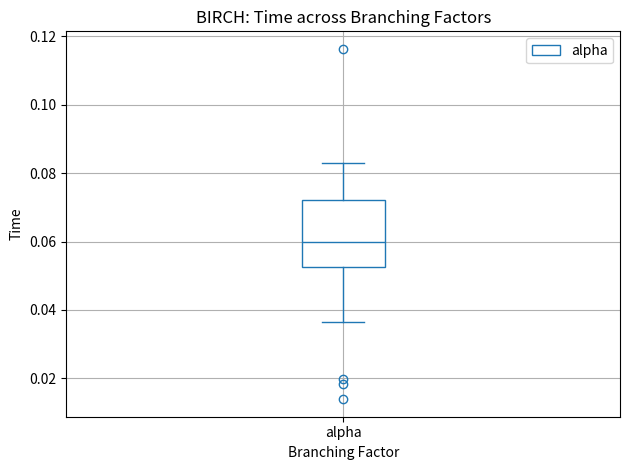

Where is the lower edge of the box for alpha on the y-axis? The values are not printed on the chart, so give them approximately, as read against the axis.

0.052